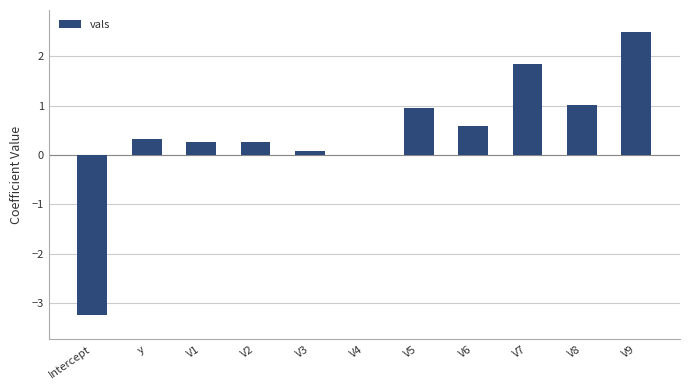

How many data points does each series have?

11